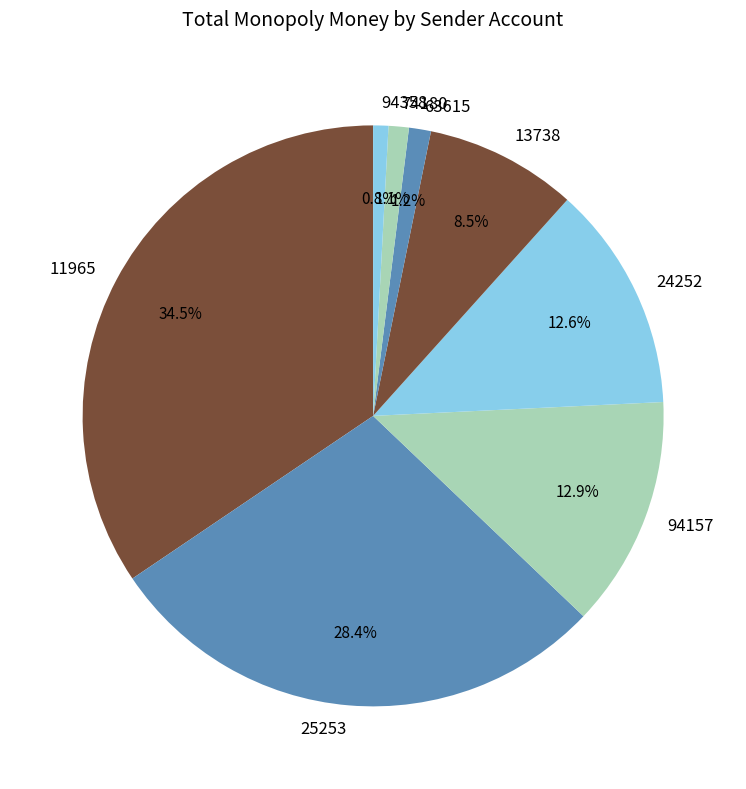

To the nearest percent, what portion does 24252 represent?

13%